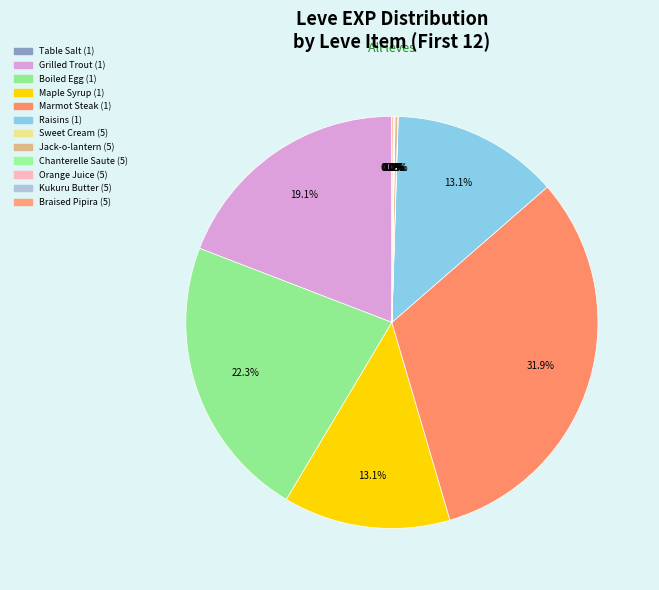

Is there a majority slice in this chart?

No